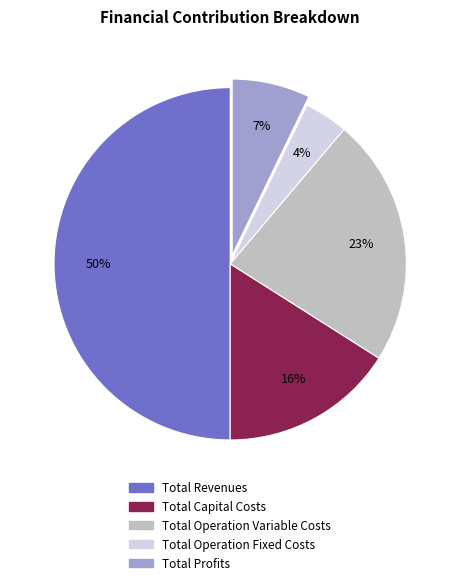

Between Total Profits and Total Operation Fixed Costs, which is larger?

Total Profits